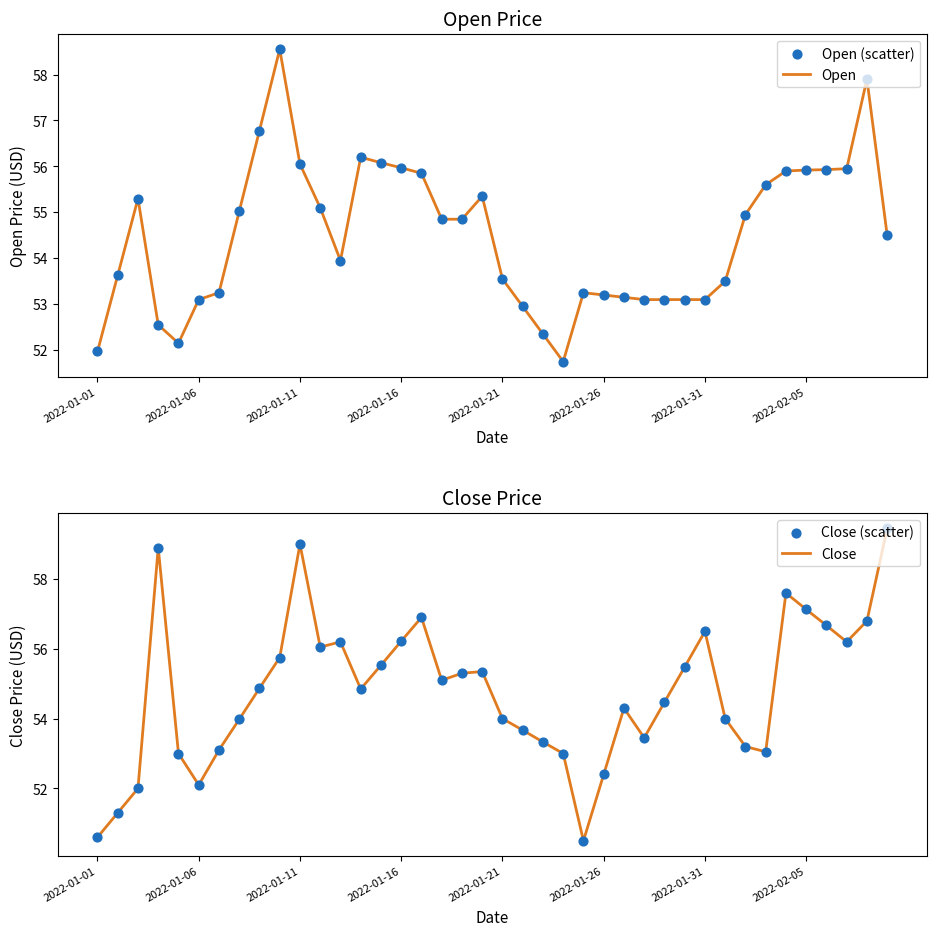

What is the total value across all series at 11?

222.3